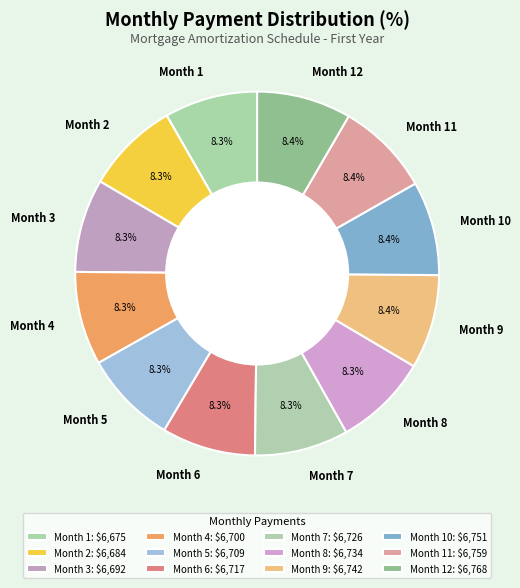

Does Month 6 account for over 50% of the chart?

No